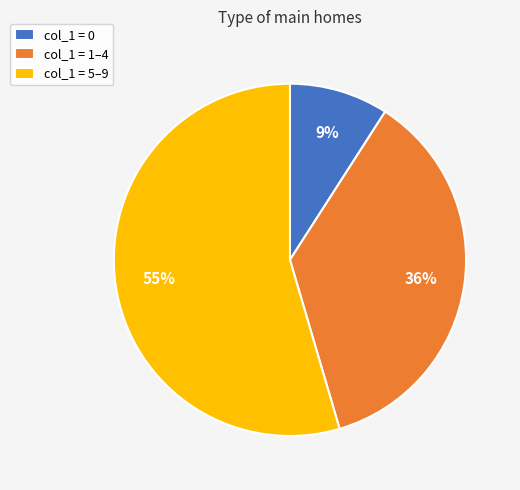

What percentage is the col_1 = 1–4 slice, to the nearest percent?

36%